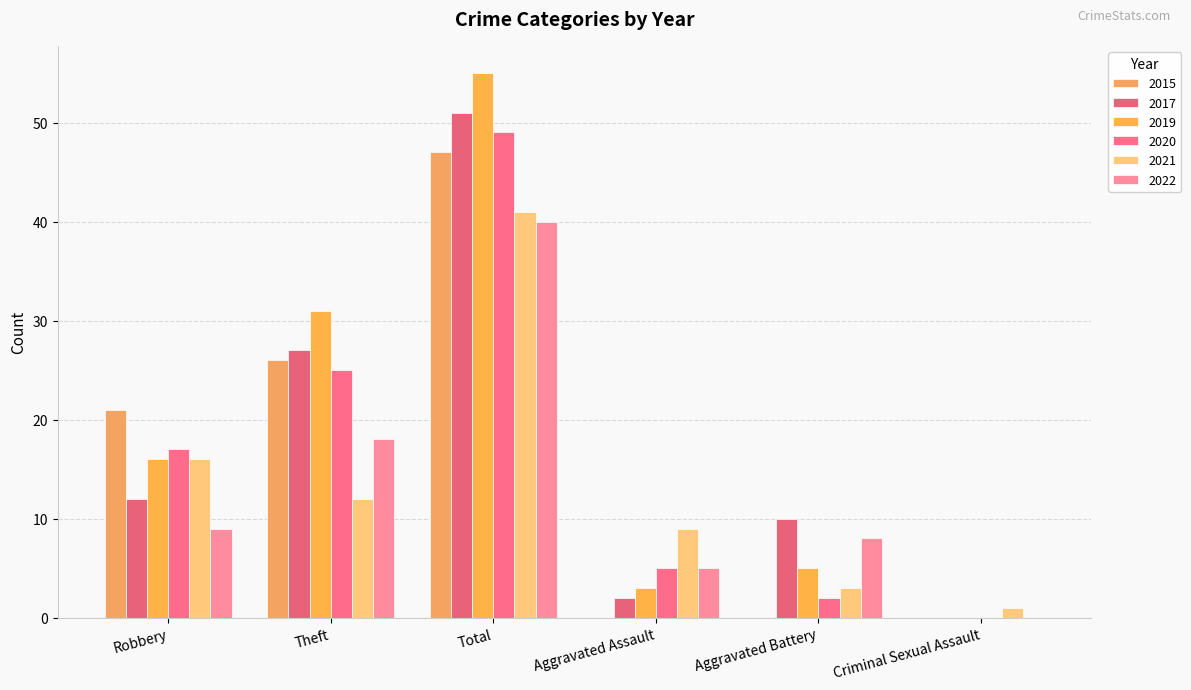

Which series changed the most between Theft and Aggravated Assault?

2019